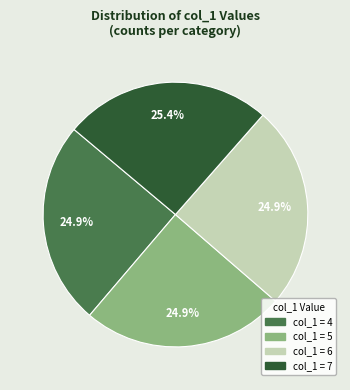

Does any single category account for the majority?

No